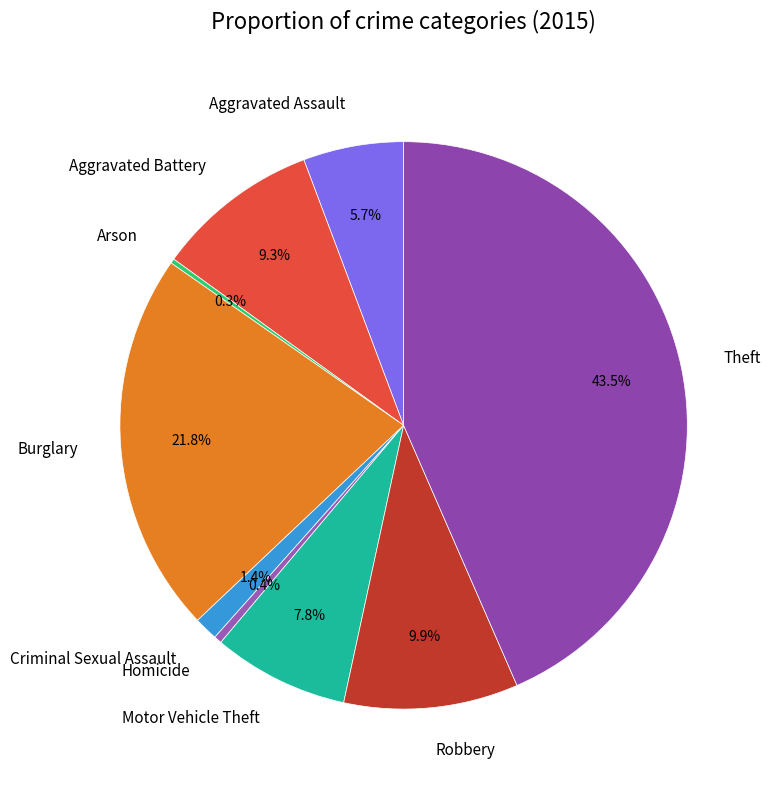

Which slice is the largest?

Theft